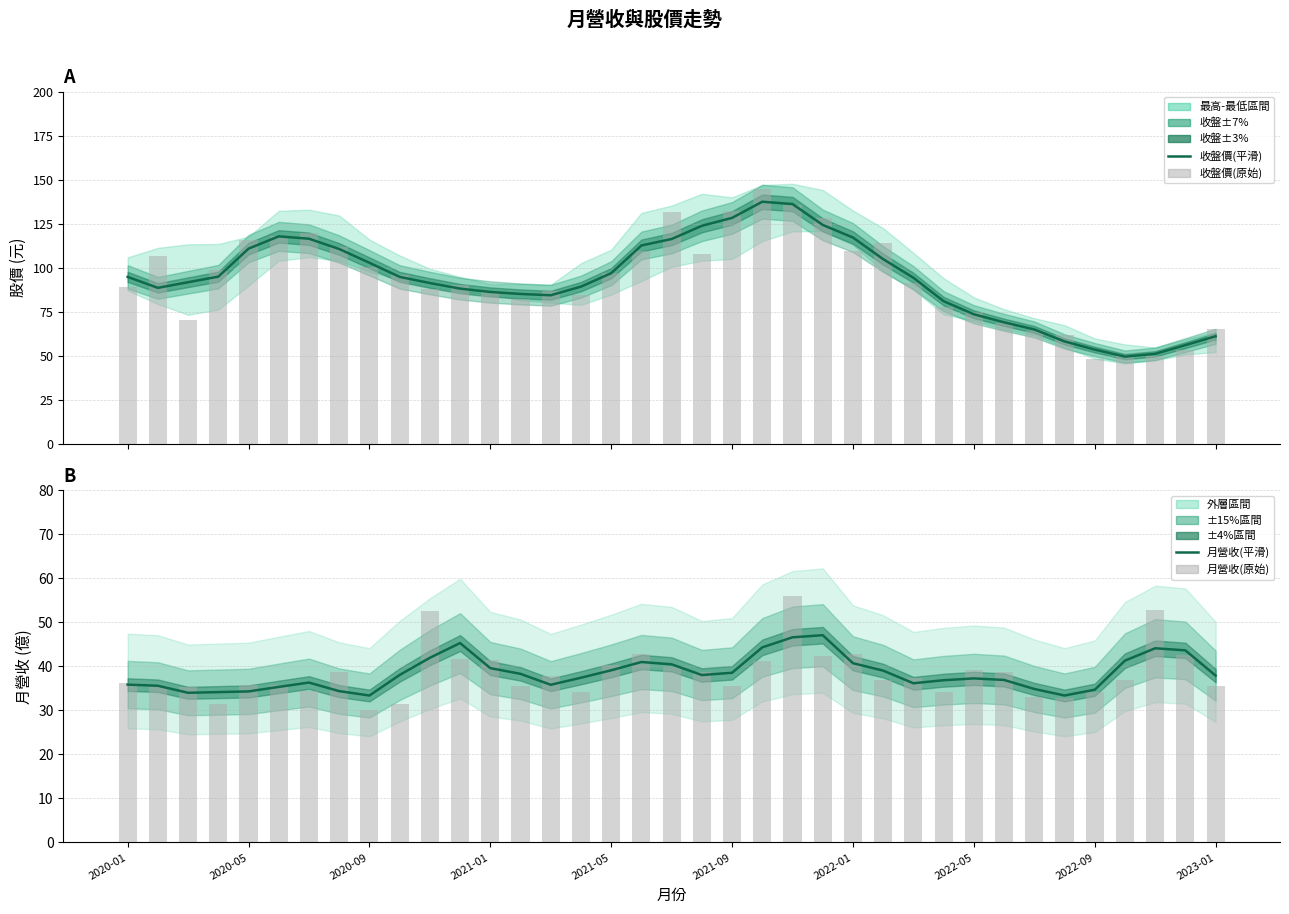

Does the chart contain any negative values?

No